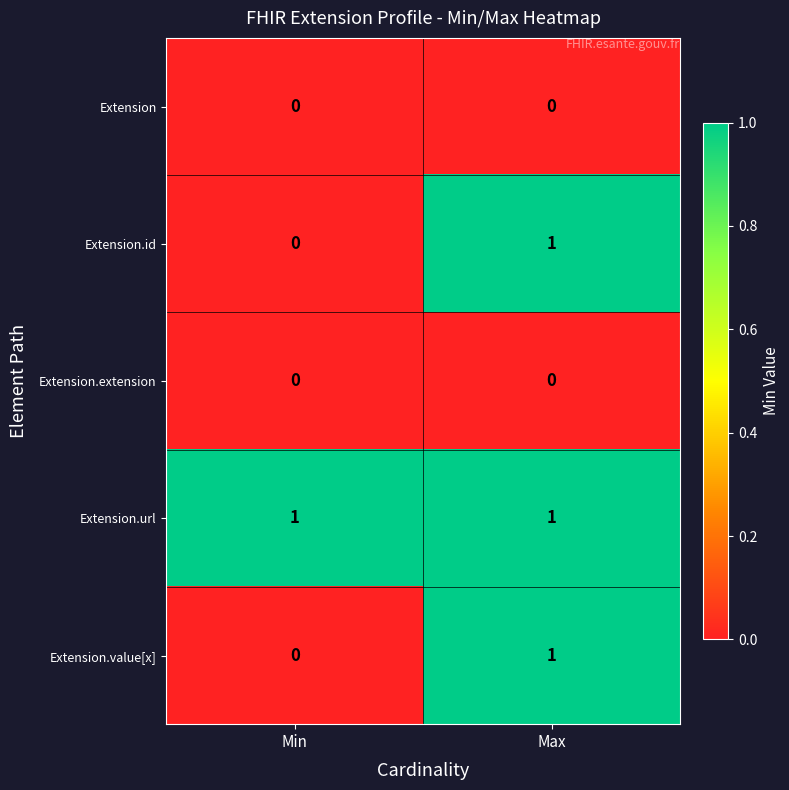

At which category is the sum across all series the highest?

Max